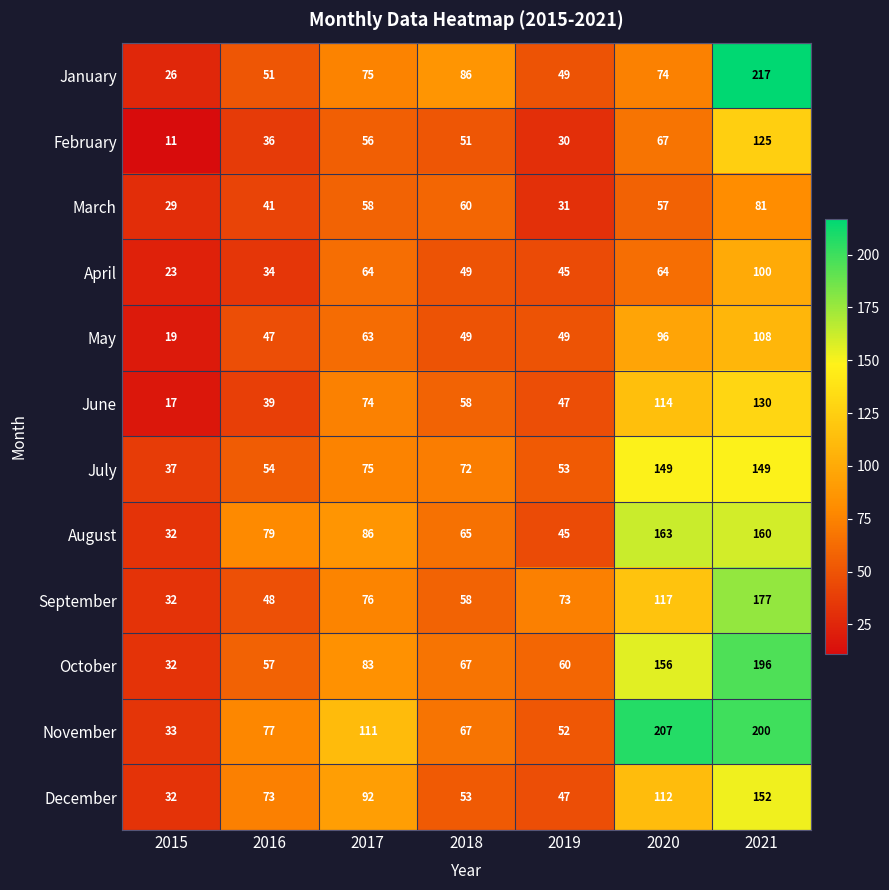

How many series are shown in this chart?

12